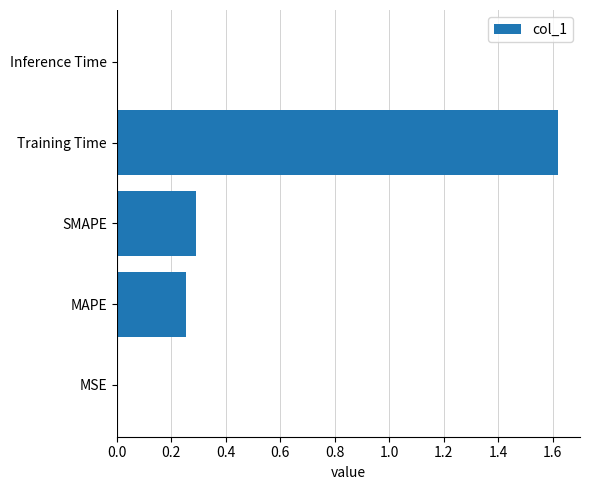

True or false: the data shows 0.1 at MAPE.

False